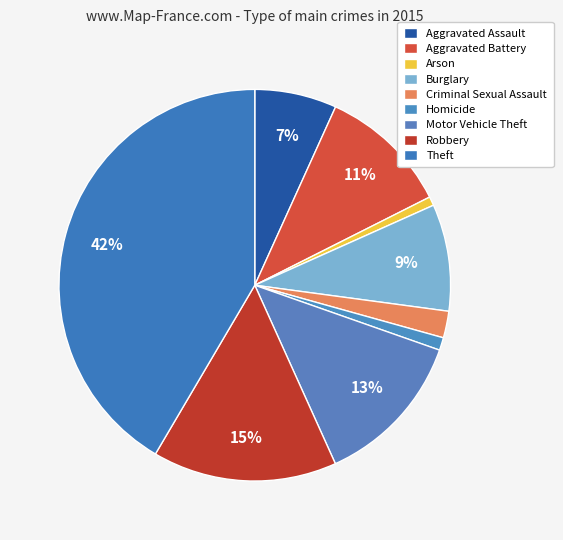

To the nearest percent, what is the difference between the largest and smallest slice percentages?

41%